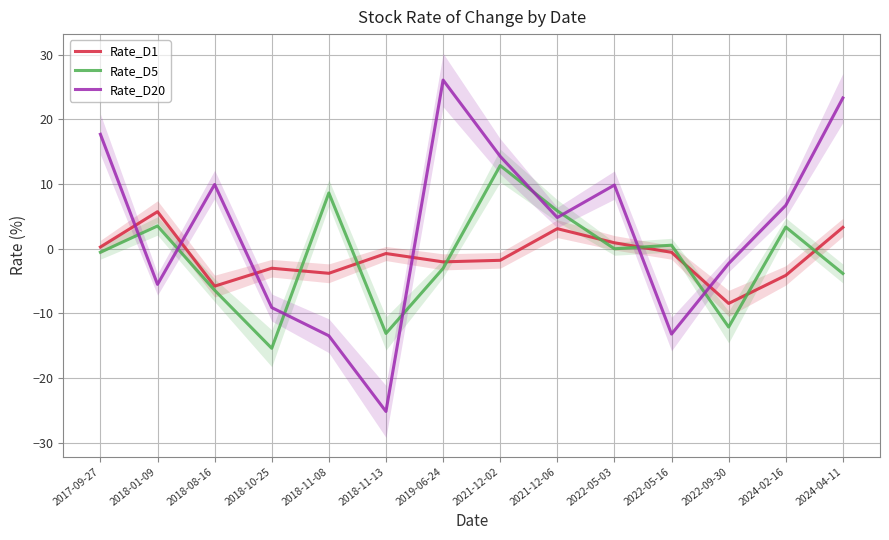

At which label does Rate_D1 first exceed 0?

2017-09-27